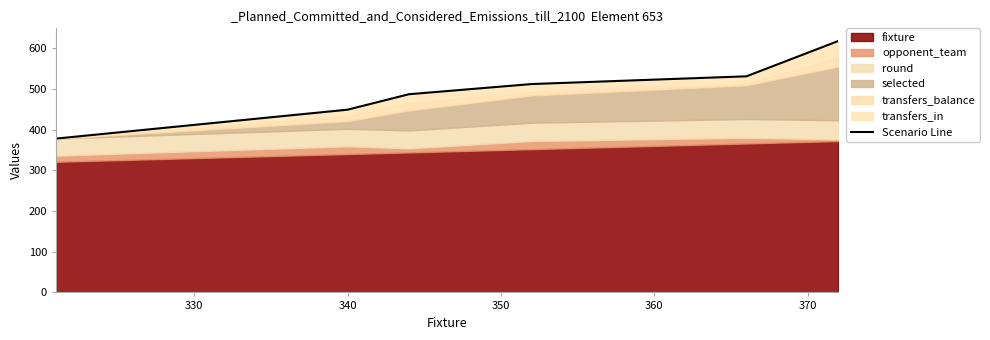

How many values exceed 512?

2